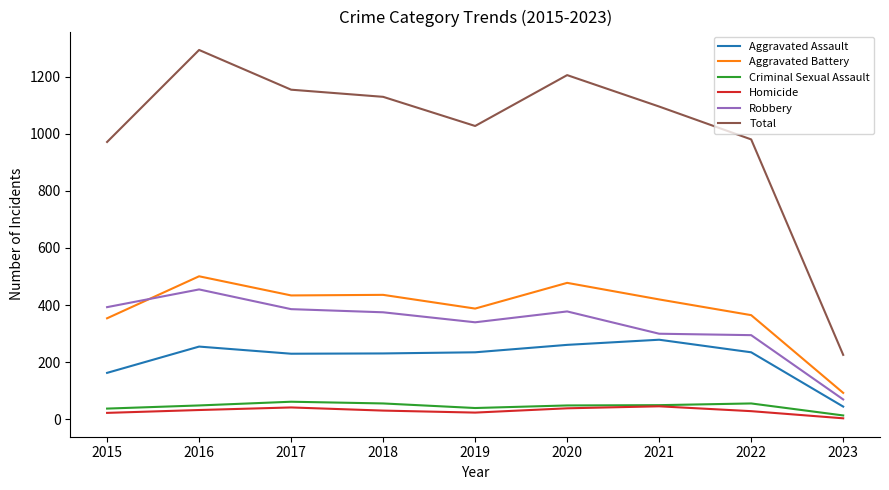

What is the highest value of the Criminal Sexual Assault series?

62